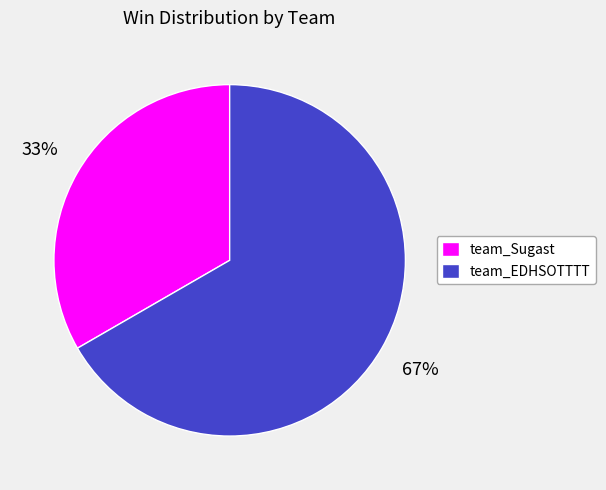

Which slice is the smallest?

team_Sugast